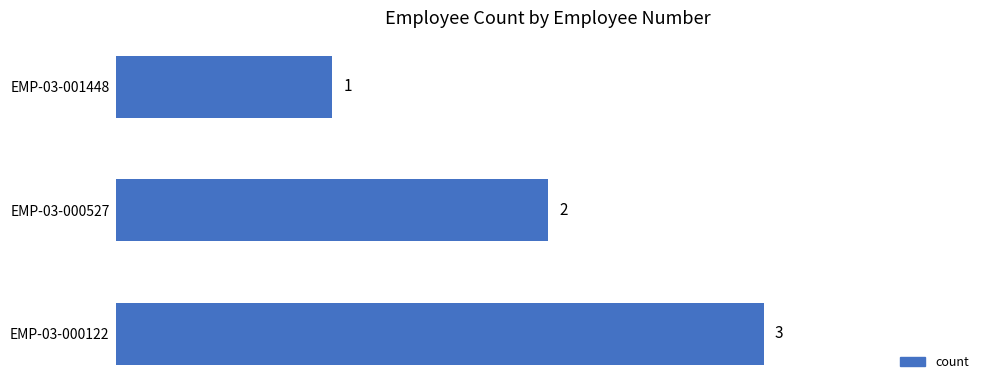

The value at EMP-03-000527 is 3. True or false?

False